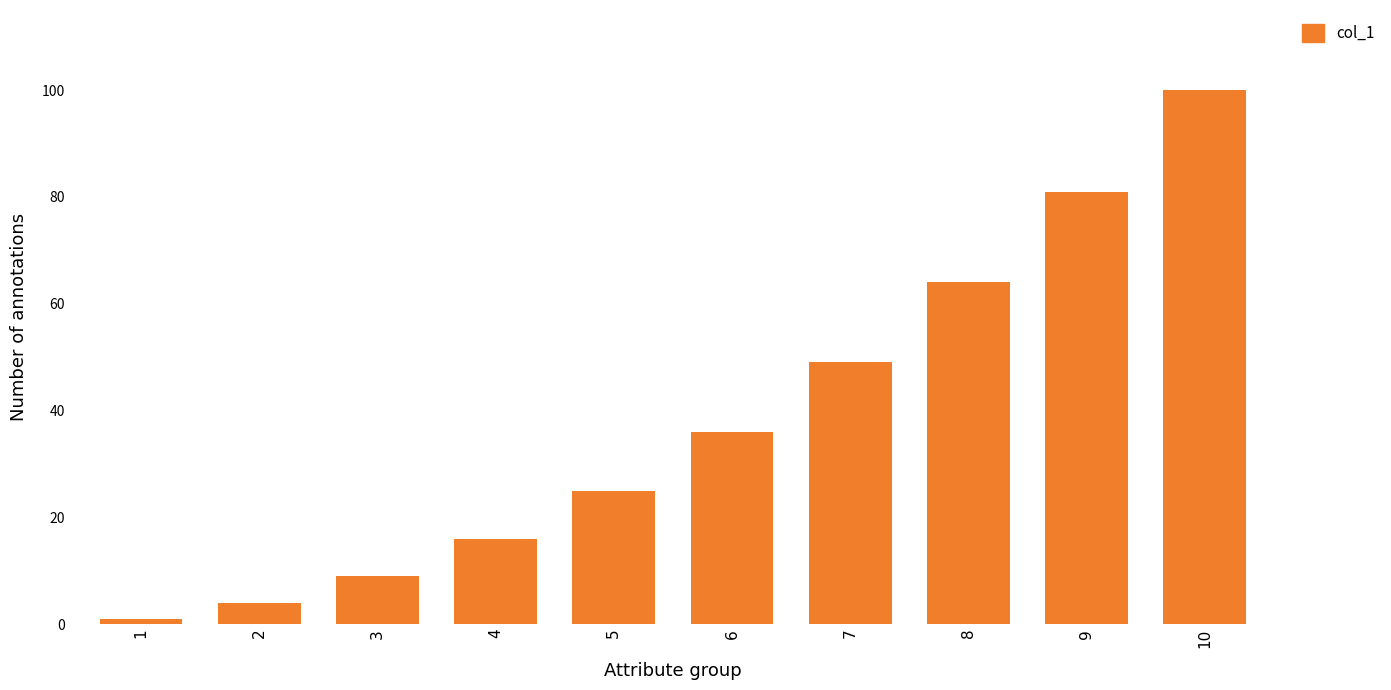

Reading left to right, transcribe all the data shown in this chart.

1	4	9	16	25	36	49	64	81	100